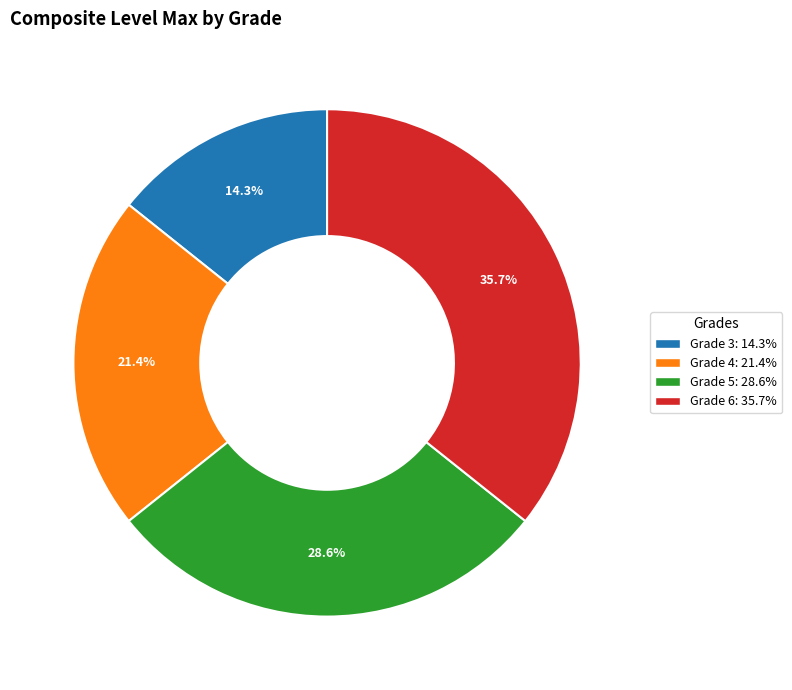

Does any single category account for the majority?

No